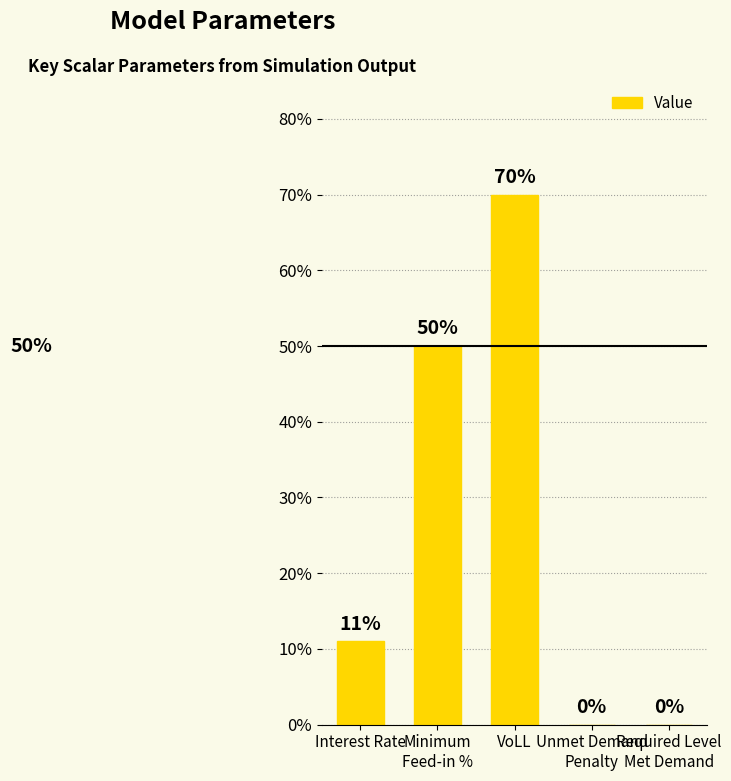

What is the value of the 1st bar from the left?

0.1